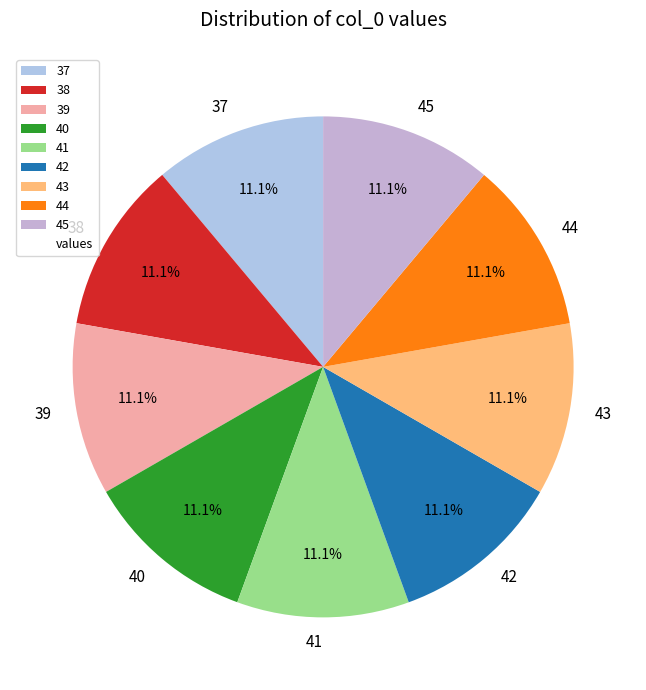

To the nearest percent, what percentage of the pie is 38?

11%